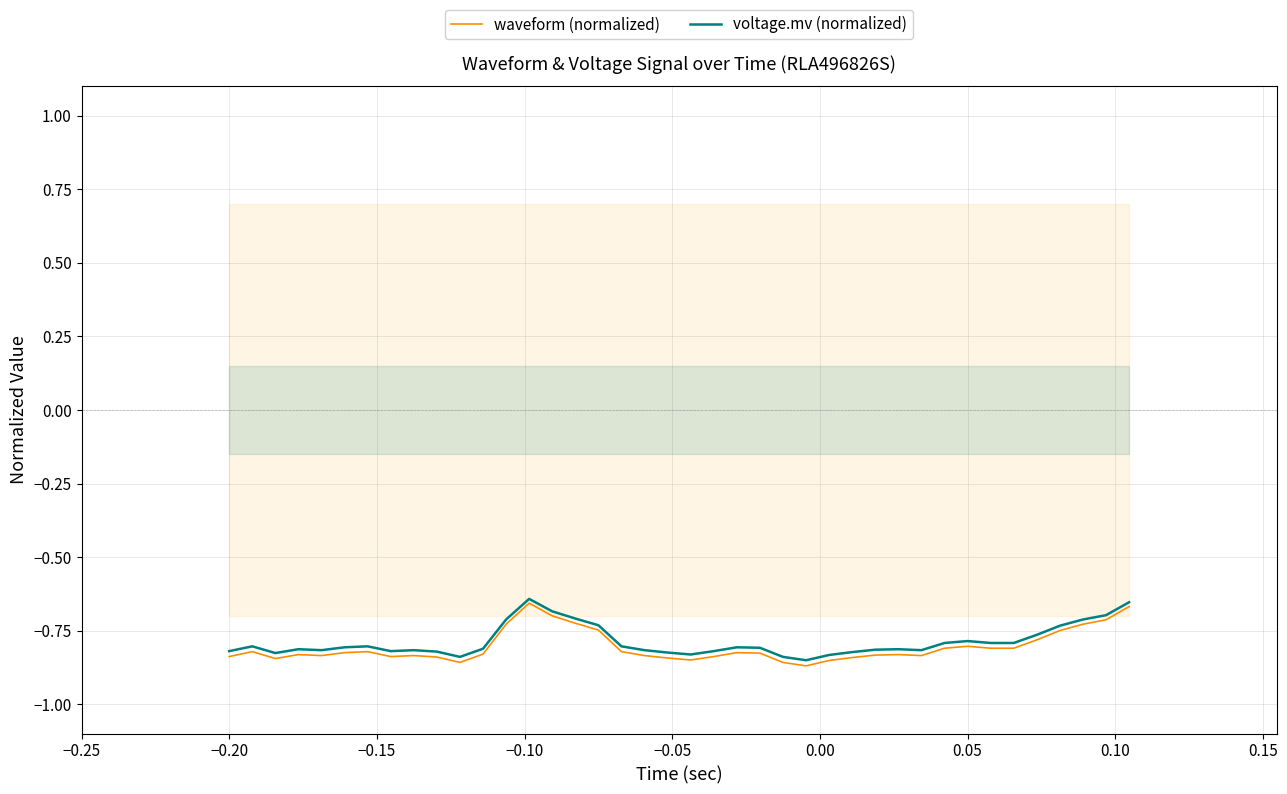

The waveform (normalized) series shows -0.8 at −0.20. True or false?

True